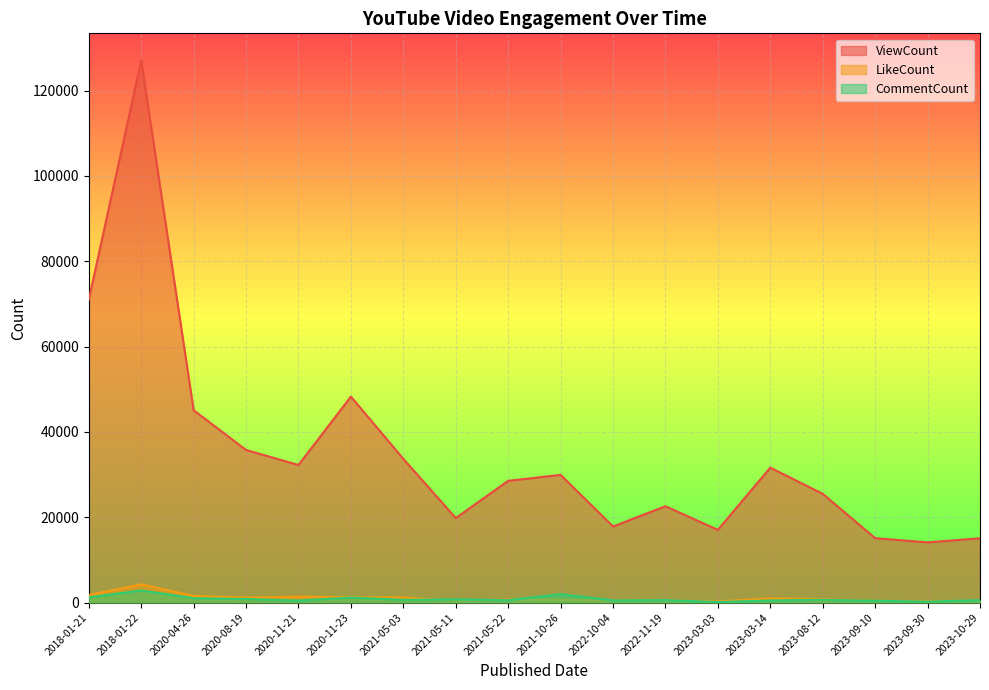

The ViewCount series shows 17989 at 2020-11-21. True or false?

False